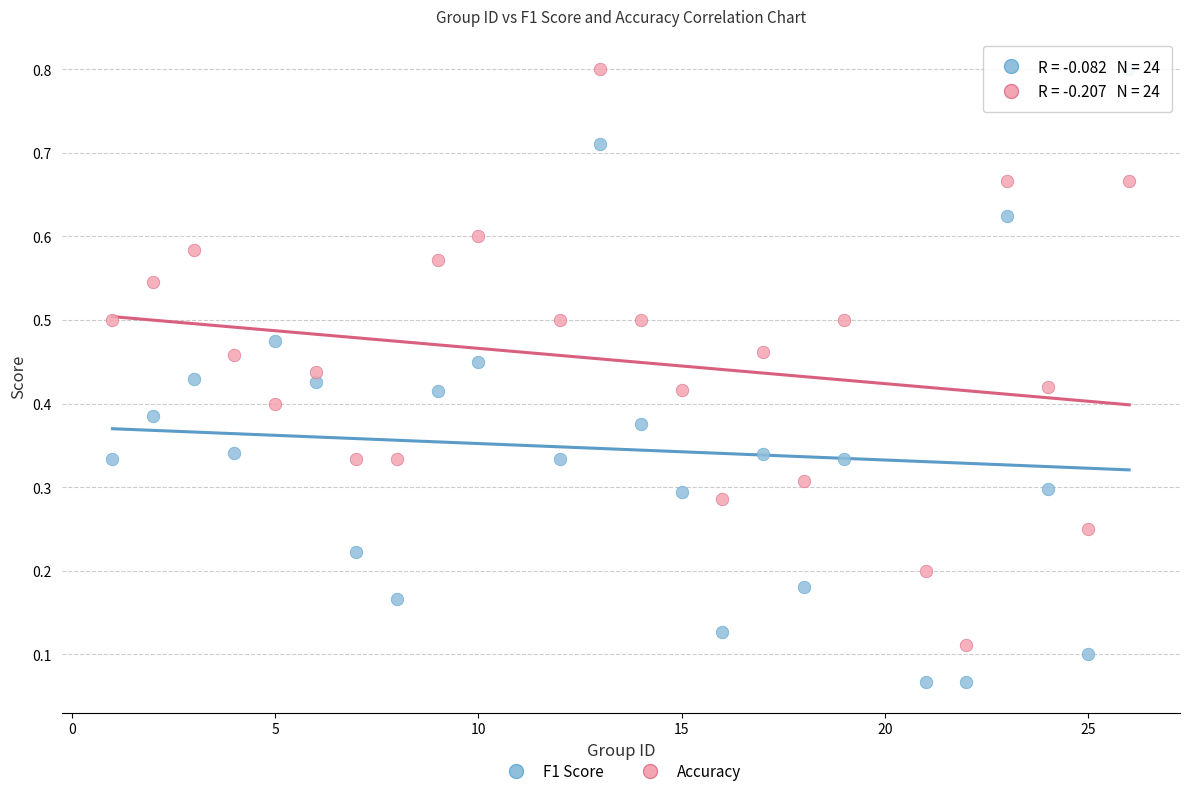

Which series contains the lowest Y value?

F1 Score